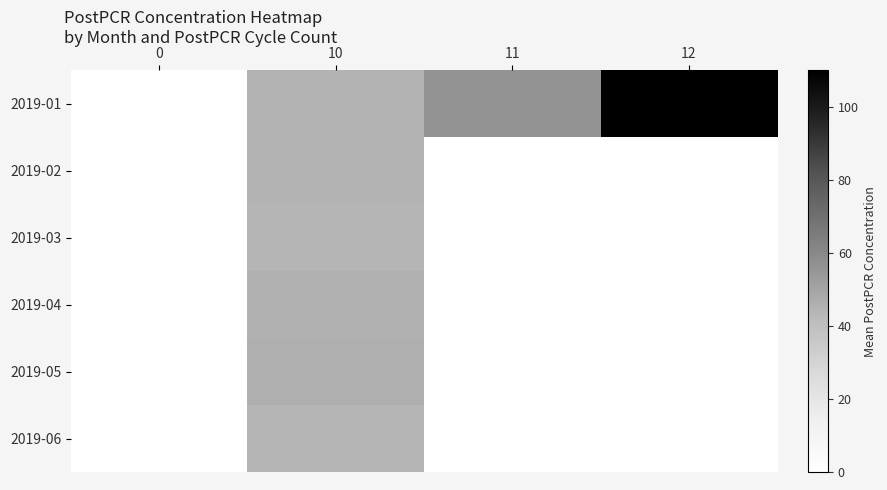

How many data points does each series have?

4